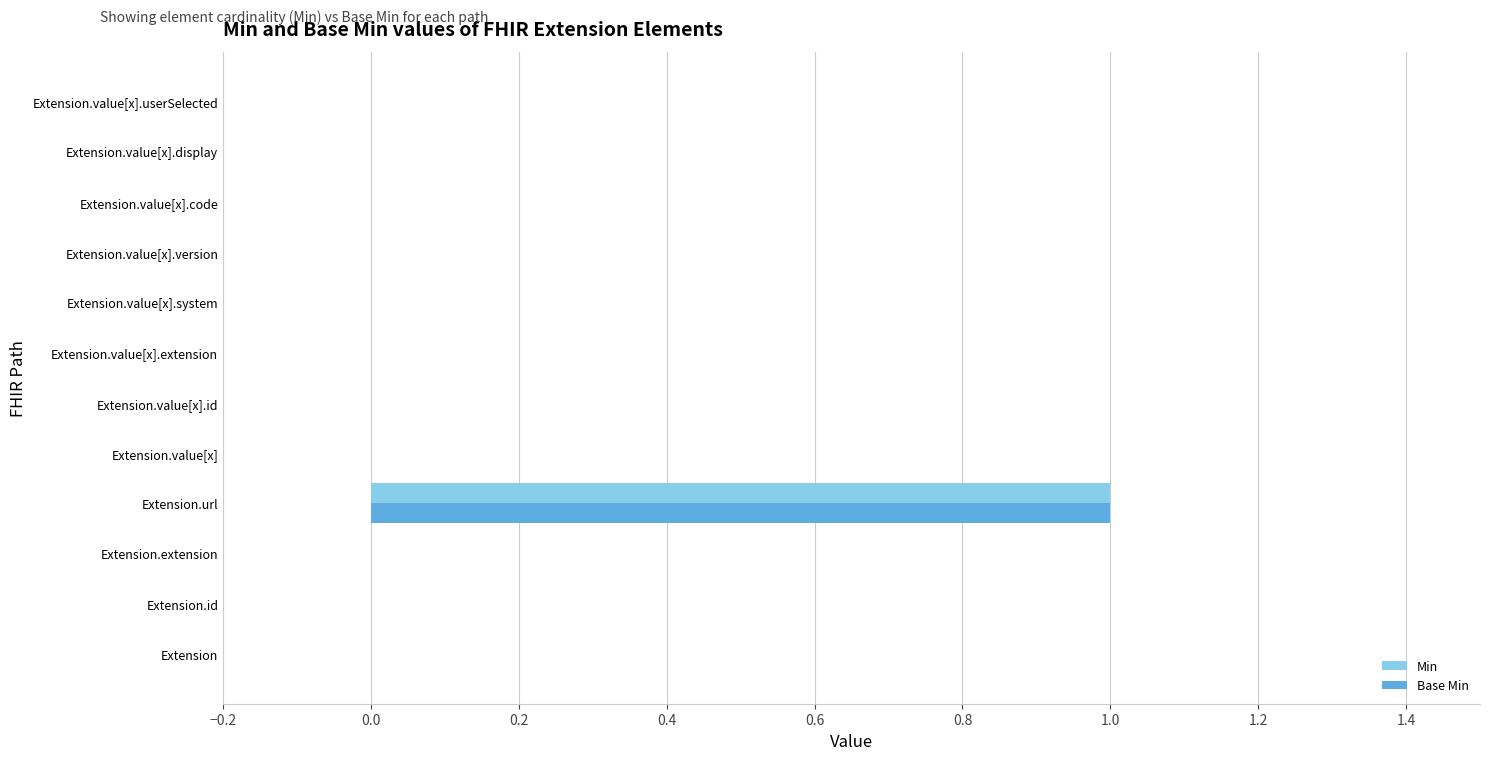

At which label does Min reach its peak?

Extension.url